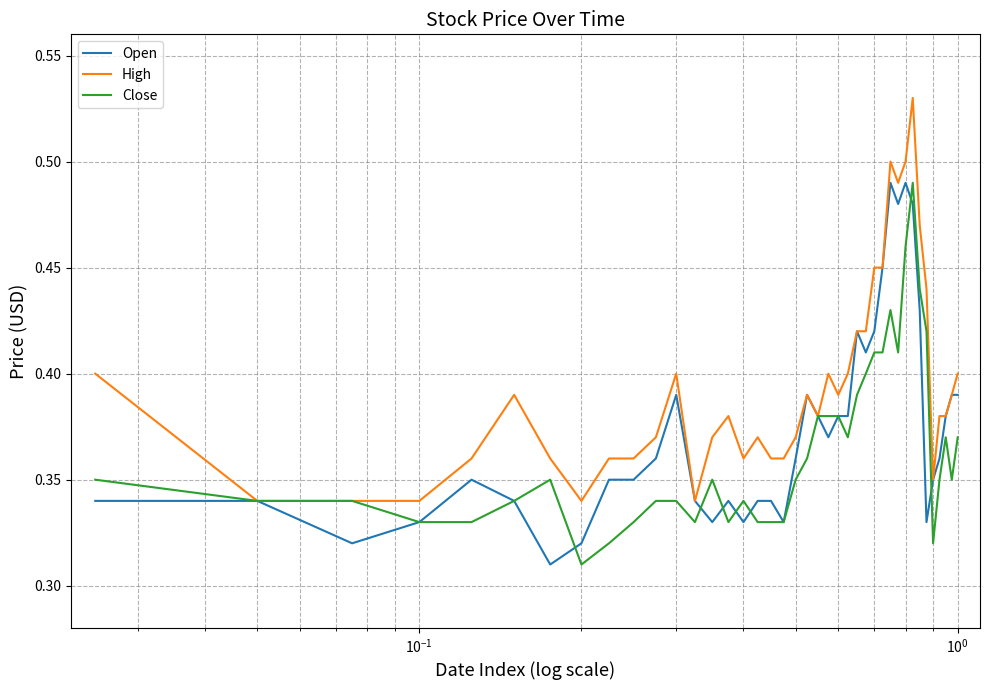

Which series has the largest total across all categories?

High